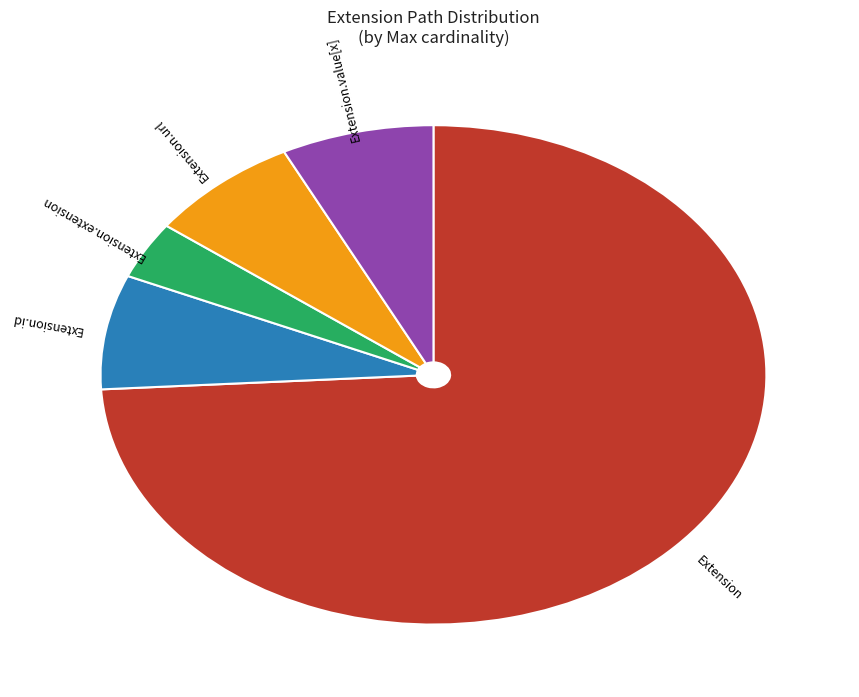

Count the number of slices in the pie.

5